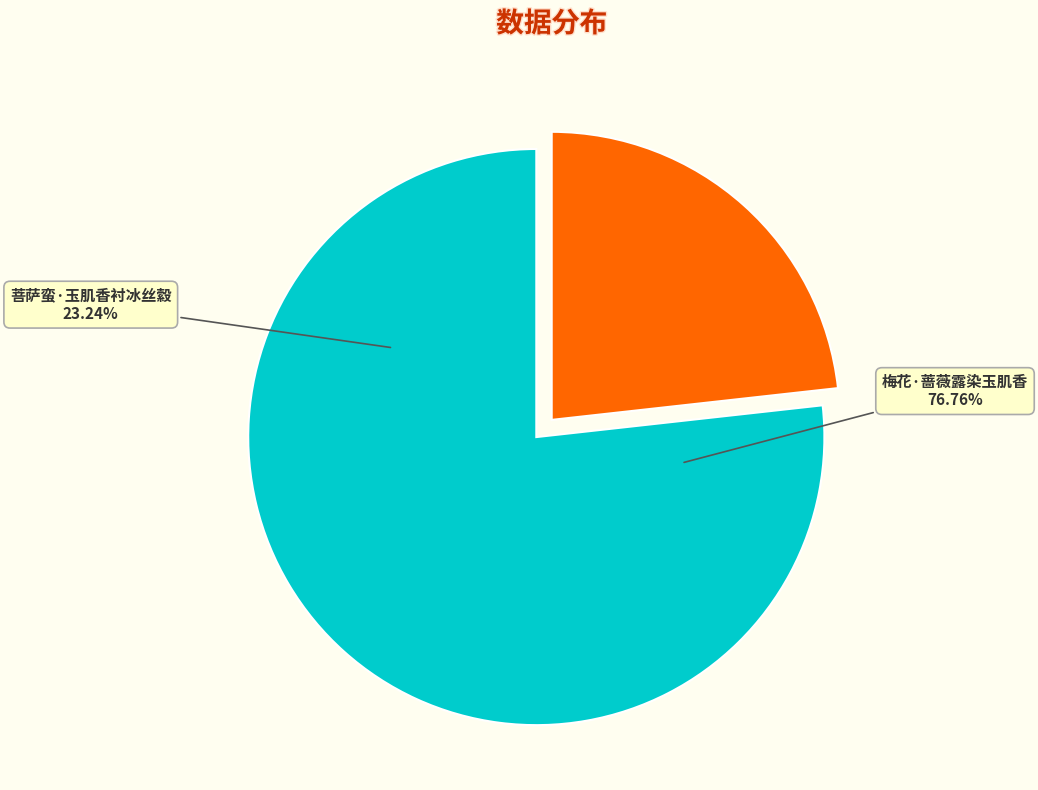

Rank the categories by value from lowest to highest.

菩萨蛮·玉肌香衬冰丝縠, 梅花·蔷薇露染玉肌香